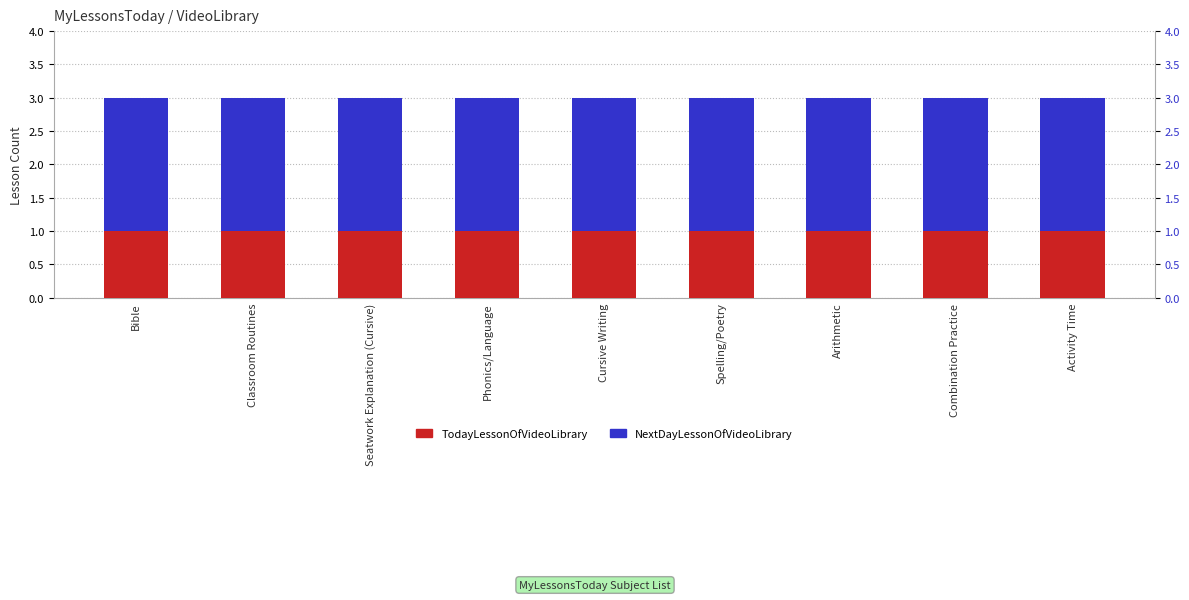

What is the greatest value displayed?

2